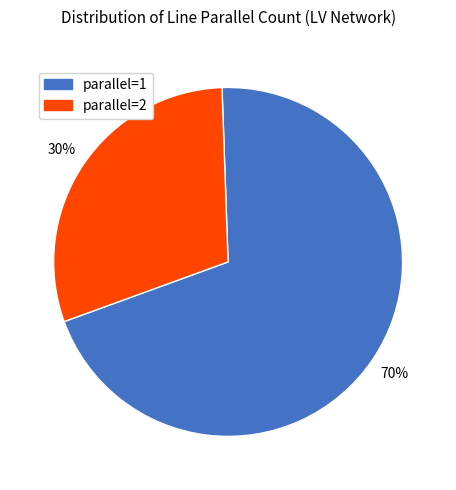

How many segments does this pie chart have?

2